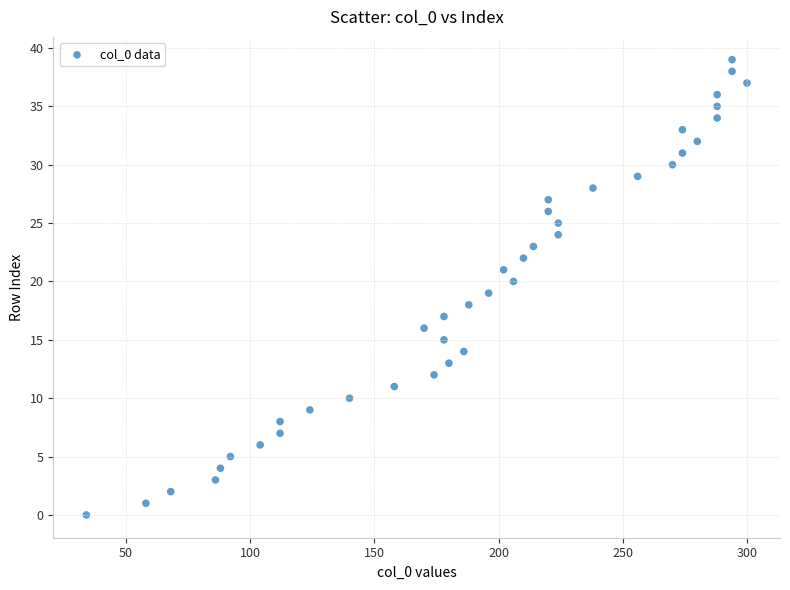

What is the range of Y values (max minus min)?

39